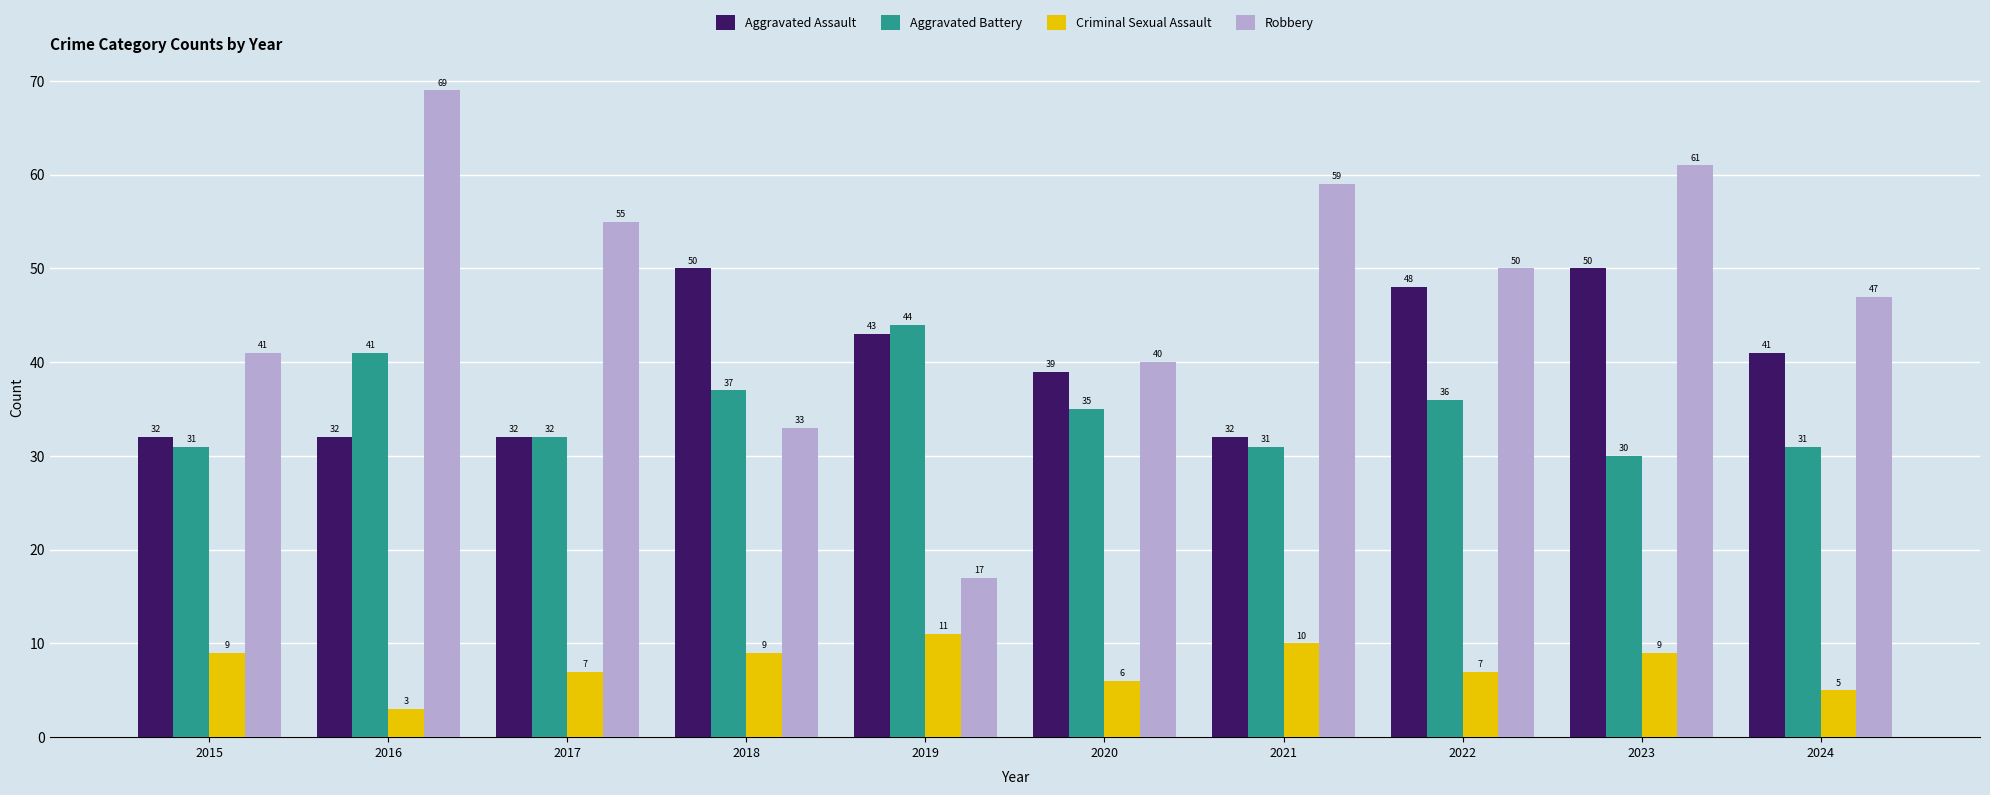

What is the minimum value shown in the chart?

3